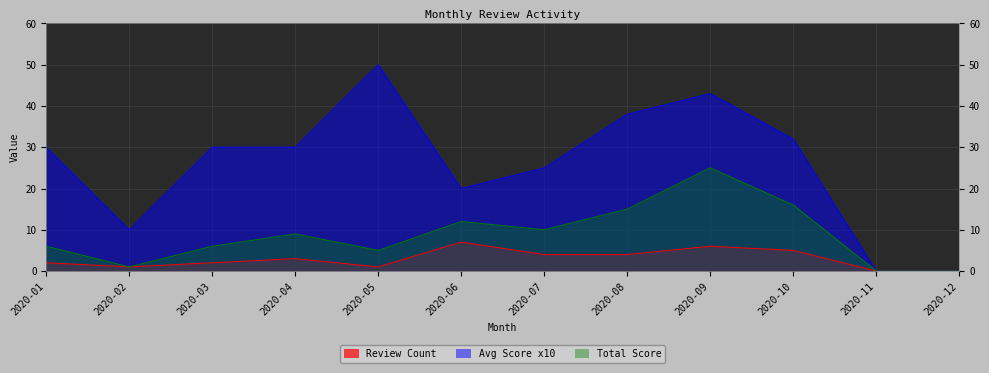

What is the difference between the Total Score values at 2020-10 and 2020-03?

10